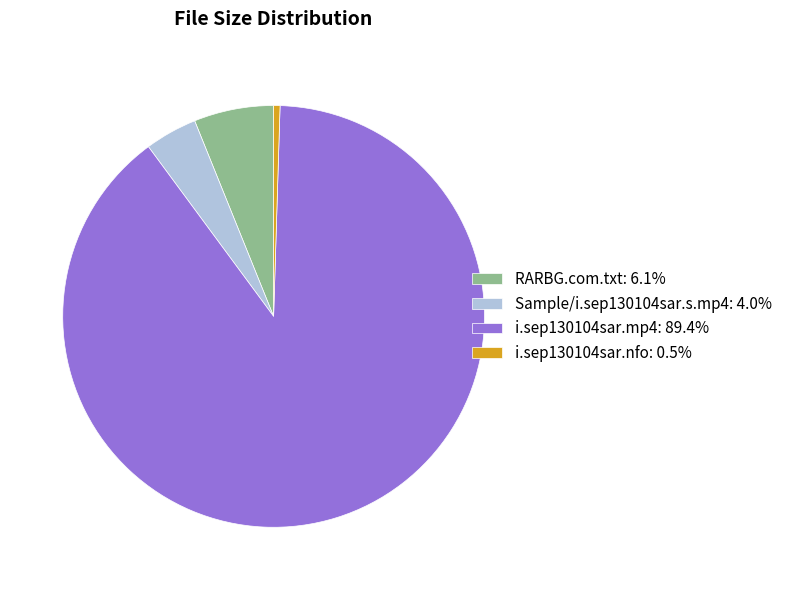

Count the number of slices in the pie.

4